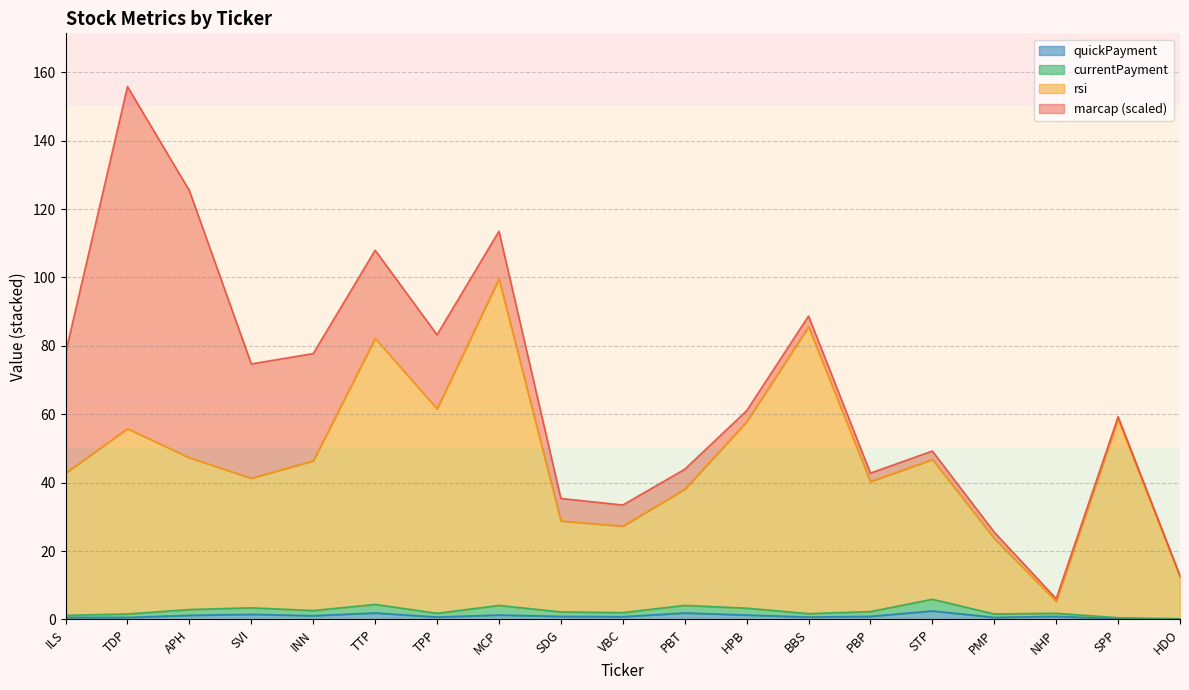

True or false: quickPayment has more than 0 points higher than both neighbors.

True